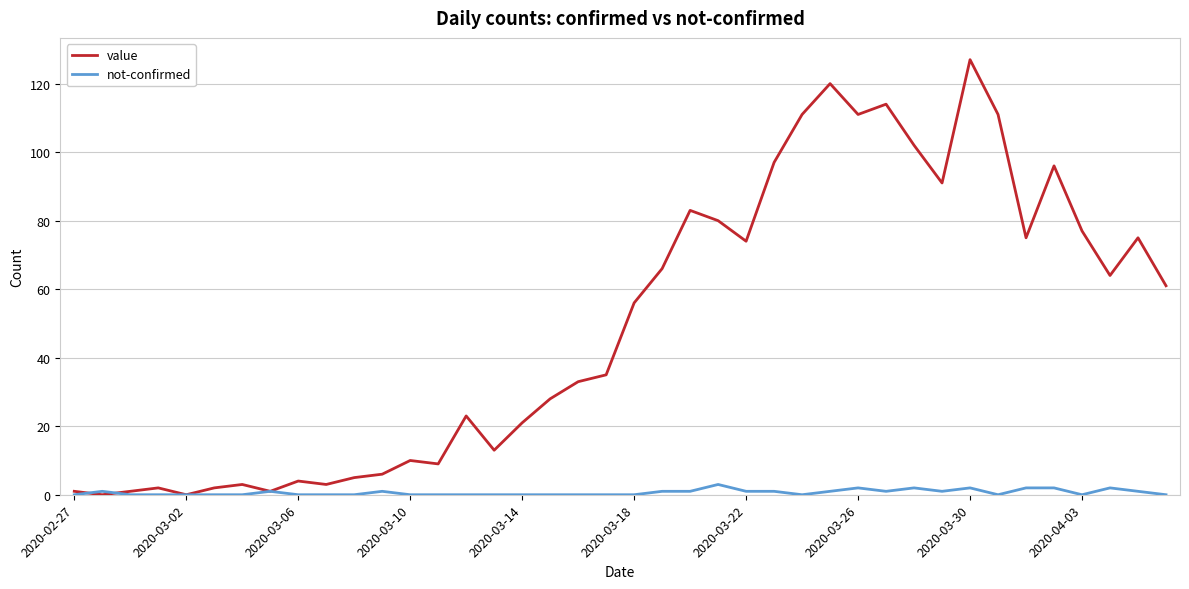

Which series has the widest spread of values?

value